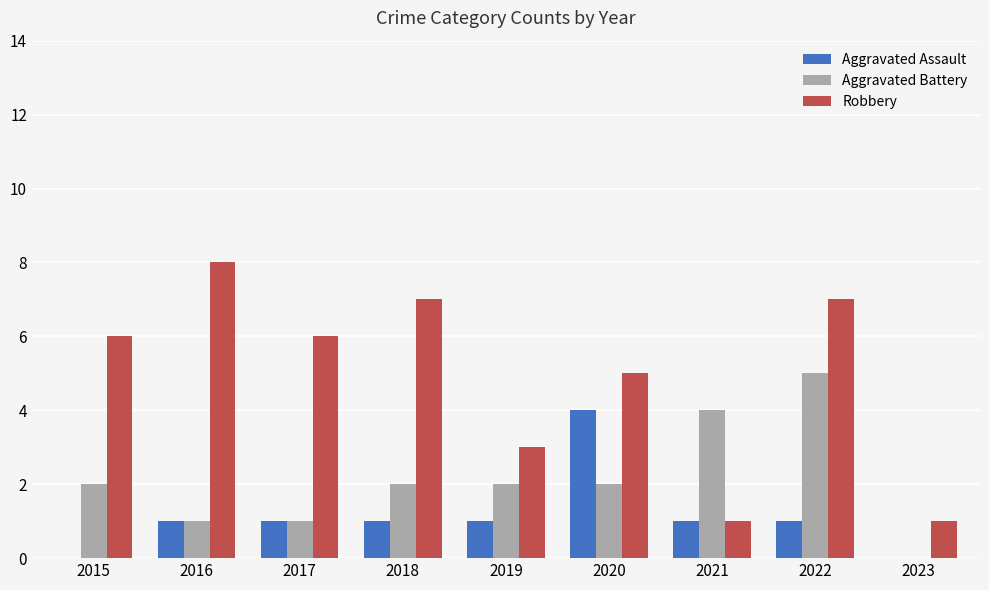

How many groups of bars are there?

9